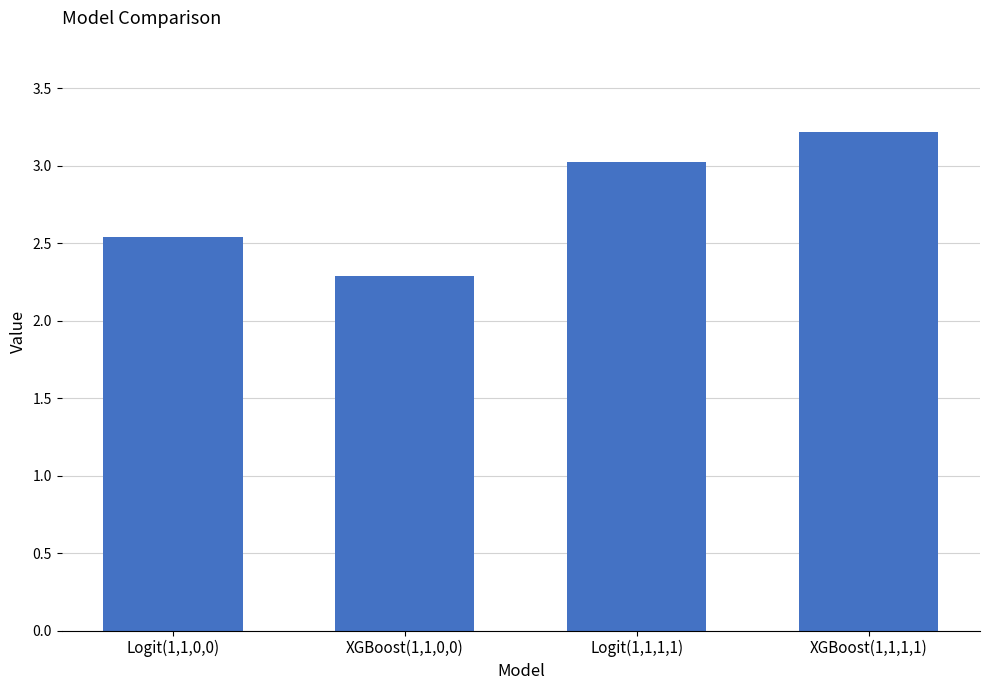

How many values exceed 3?

2